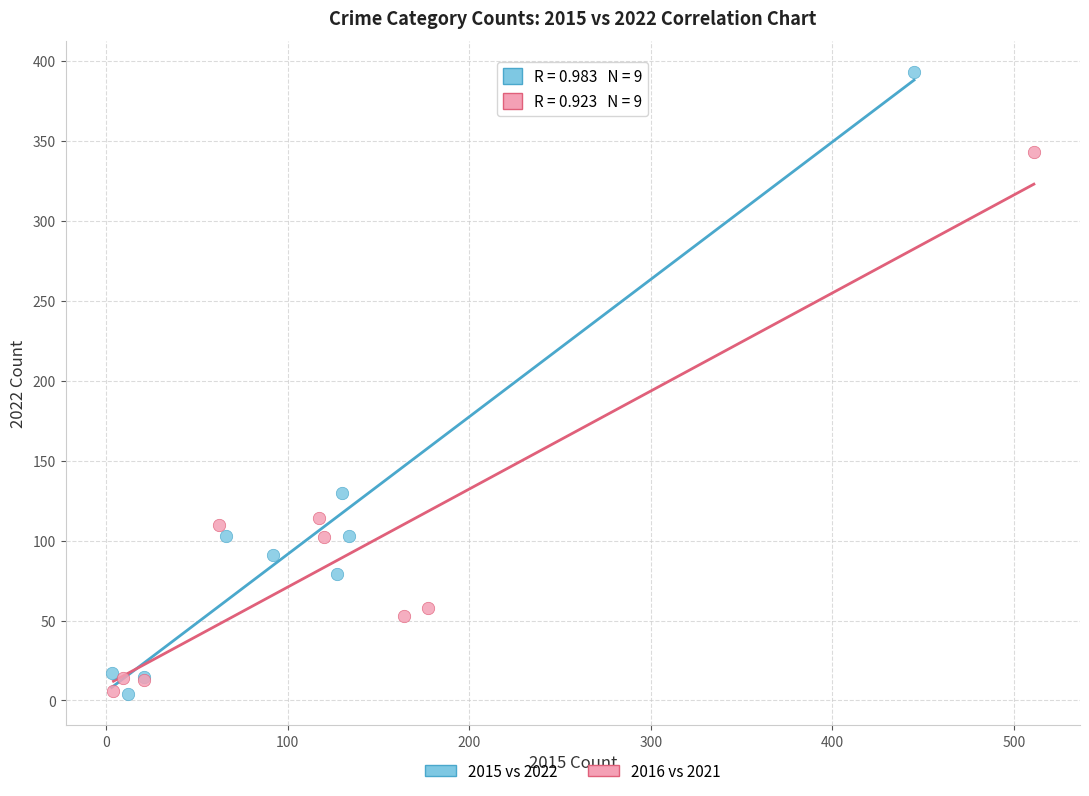

Which series has the largest Y range (max minus min)?

2015 vs 2022